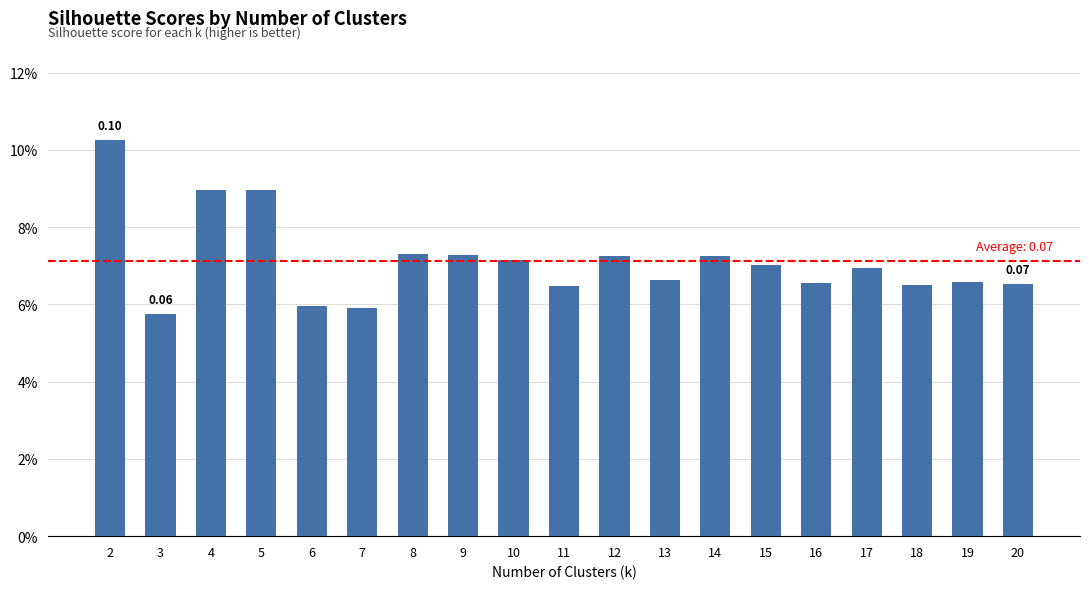

What is the value of the 3rd bar from the left?

0.1